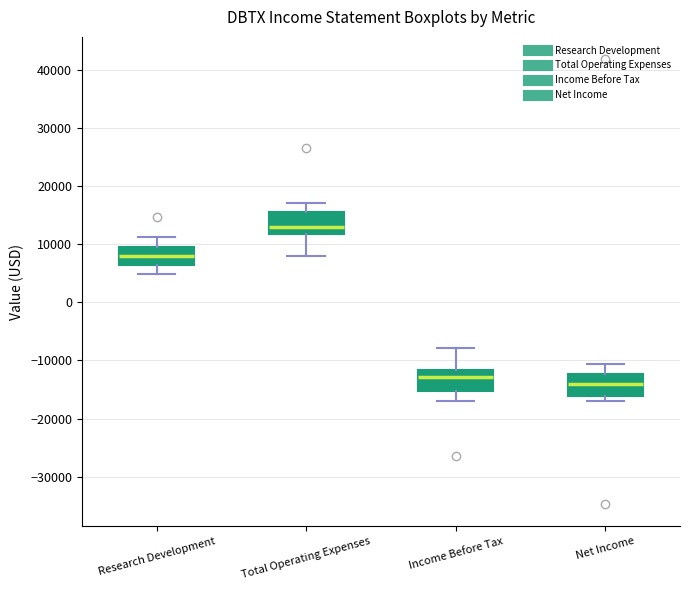

Which box has the lowest median line?

Net Income